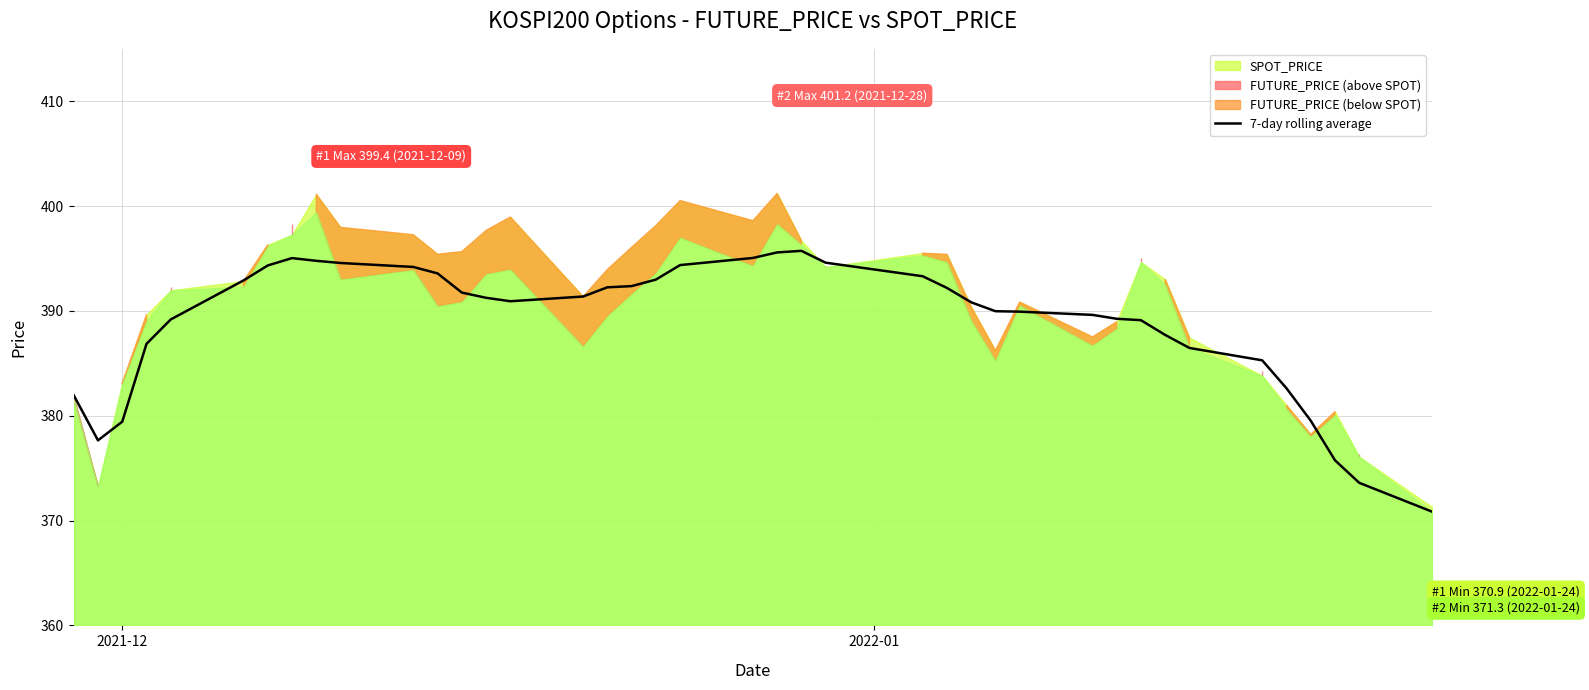

What is the highest value of the 7-day rolling average series?

395.7